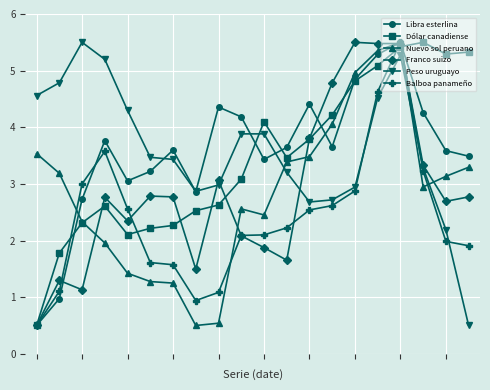

What is the smallest value displayed?

0.5